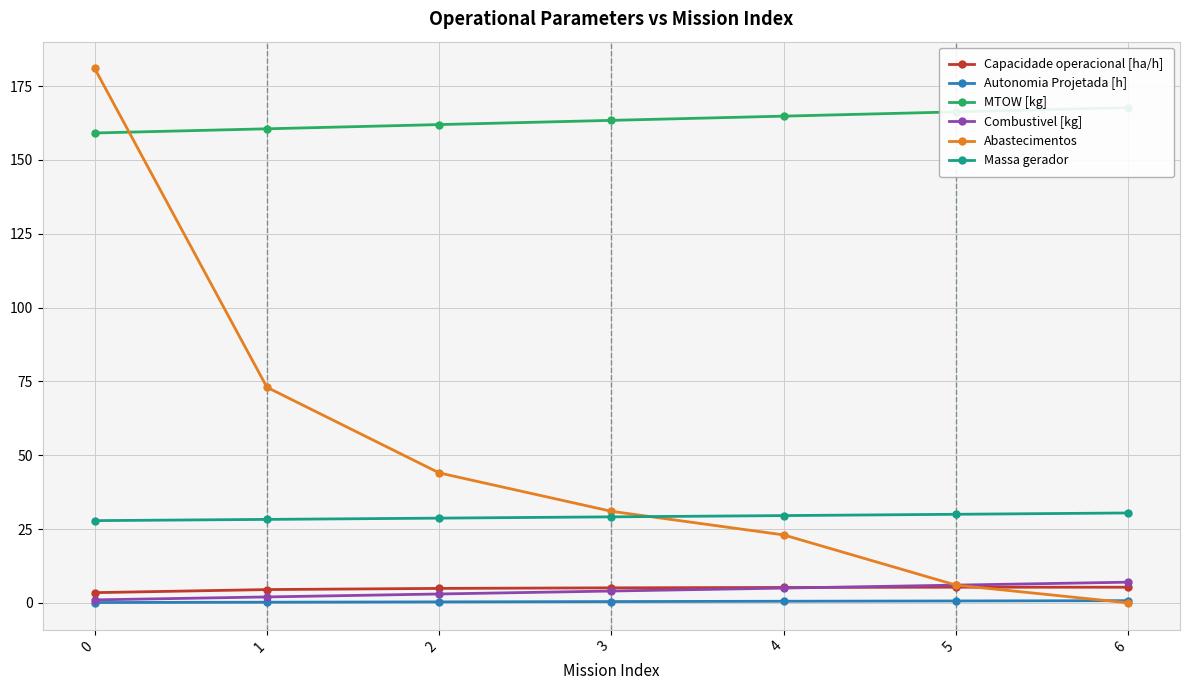

How many data points in Massa gerador are above 29?

4